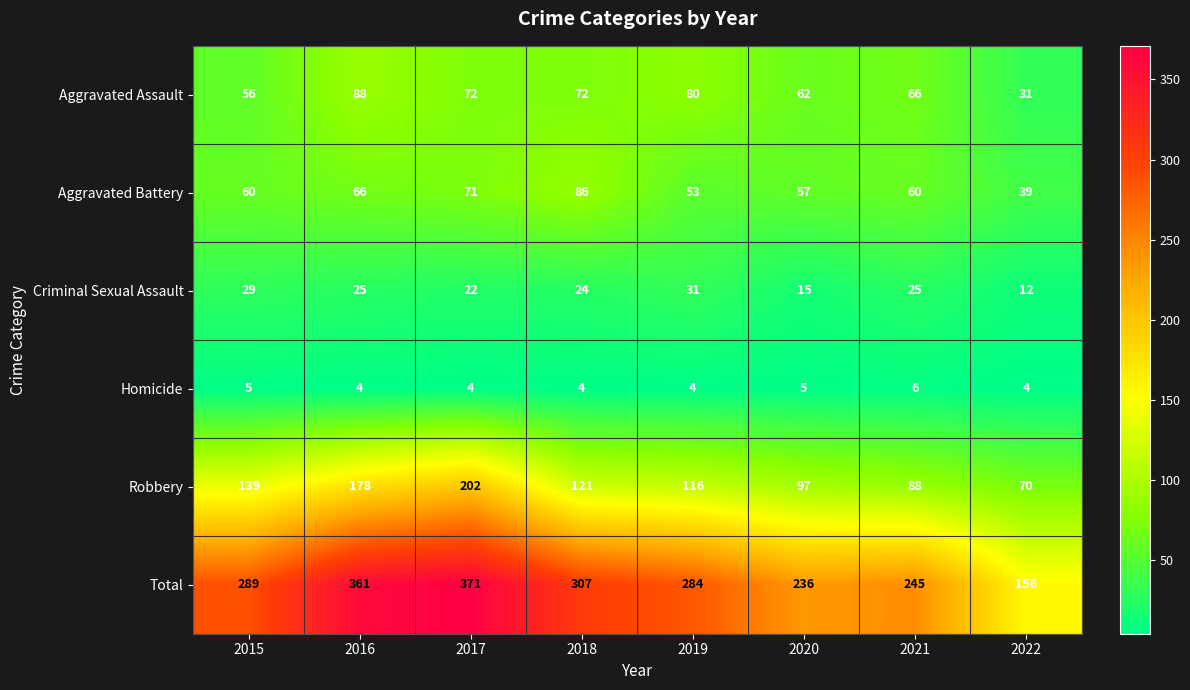

What is the total value across all series at 2019?

568